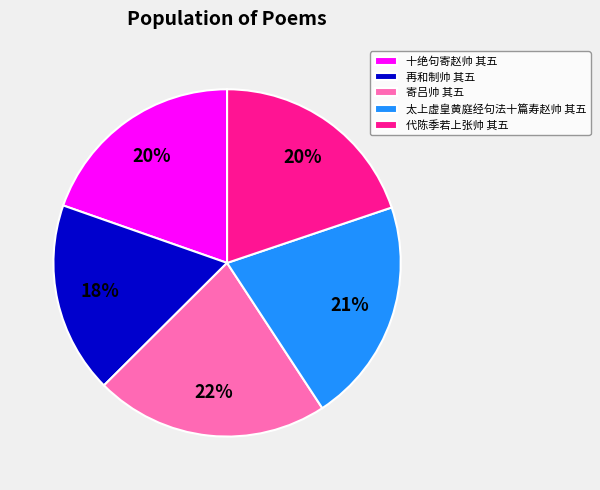

Does 太上虚皇黄庭经句法十篇寿赵帅 其五 account for over 50% of the chart?

No